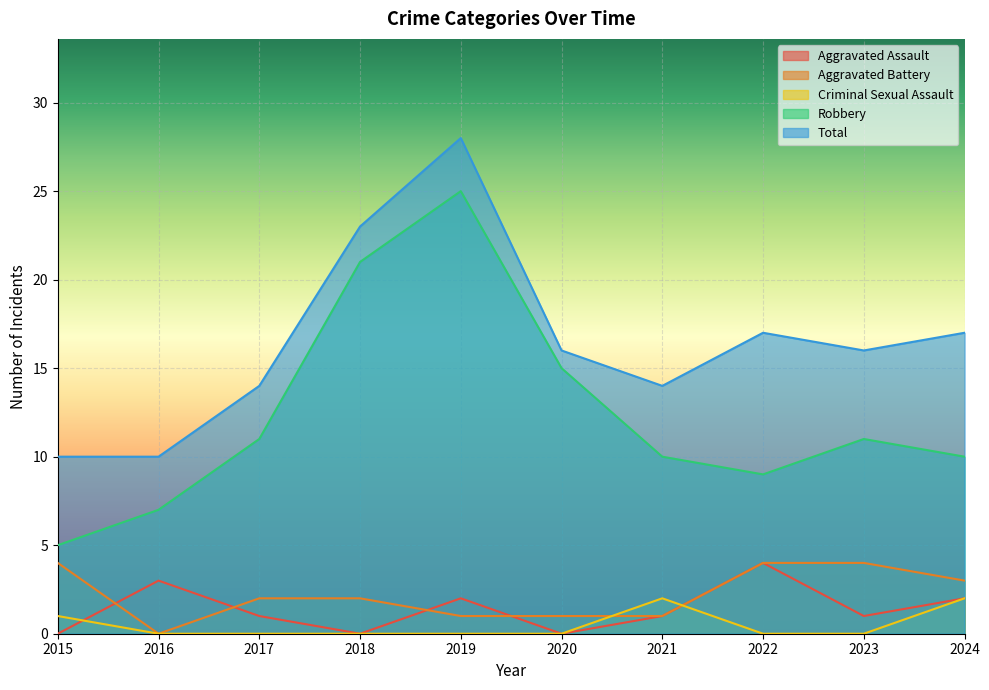

True or false: Criminal Sexual Assault and Robbery cross at least once.

False